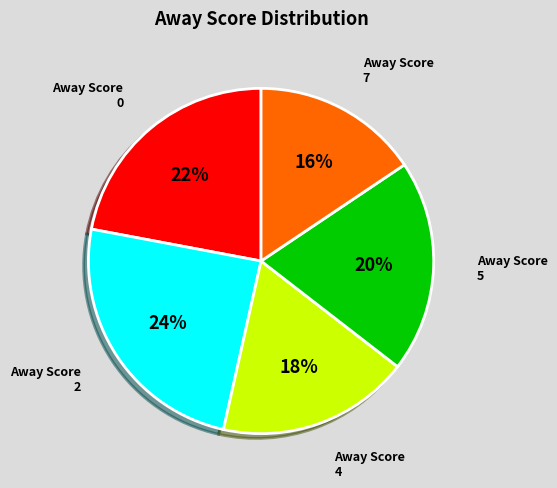

Does any single category account for the majority?

No